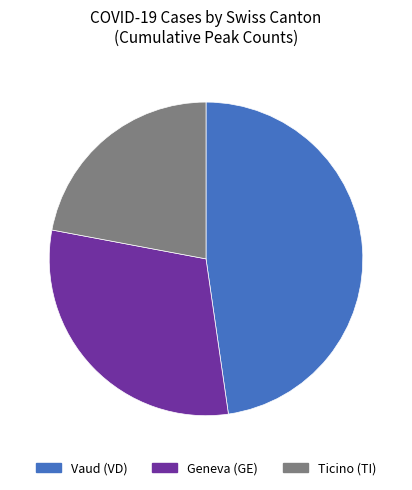

Does any single category account for the majority?

No